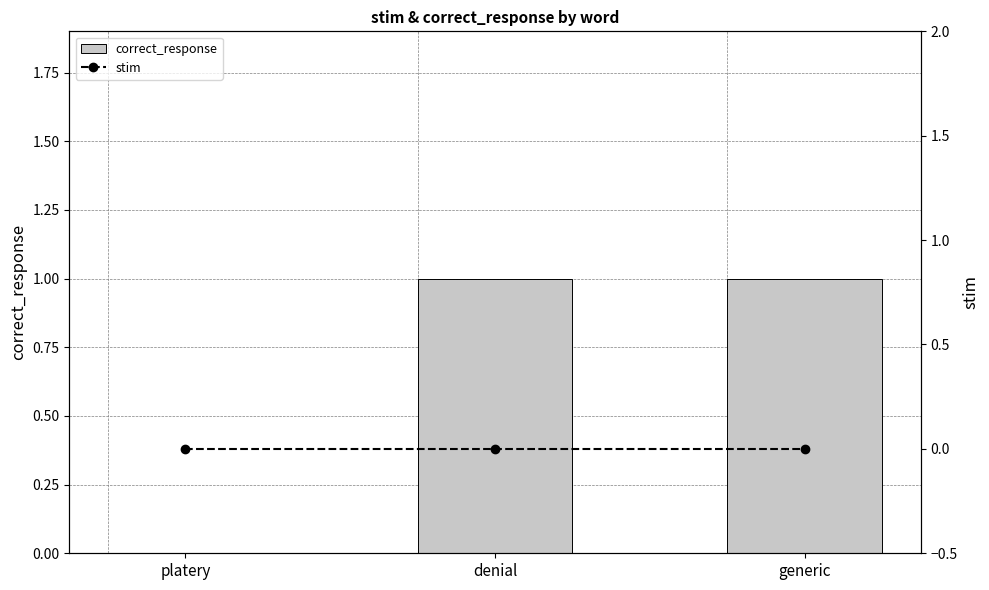

What is the total value across all series at denial?

1